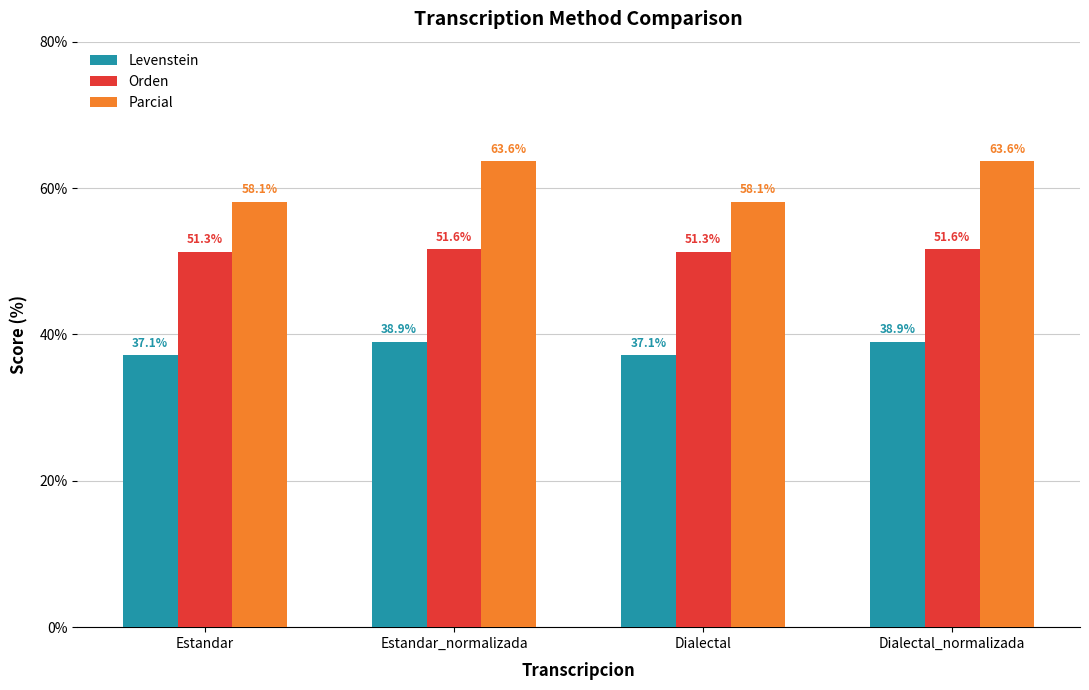

What is the minimum value shown in the chart?

37.1